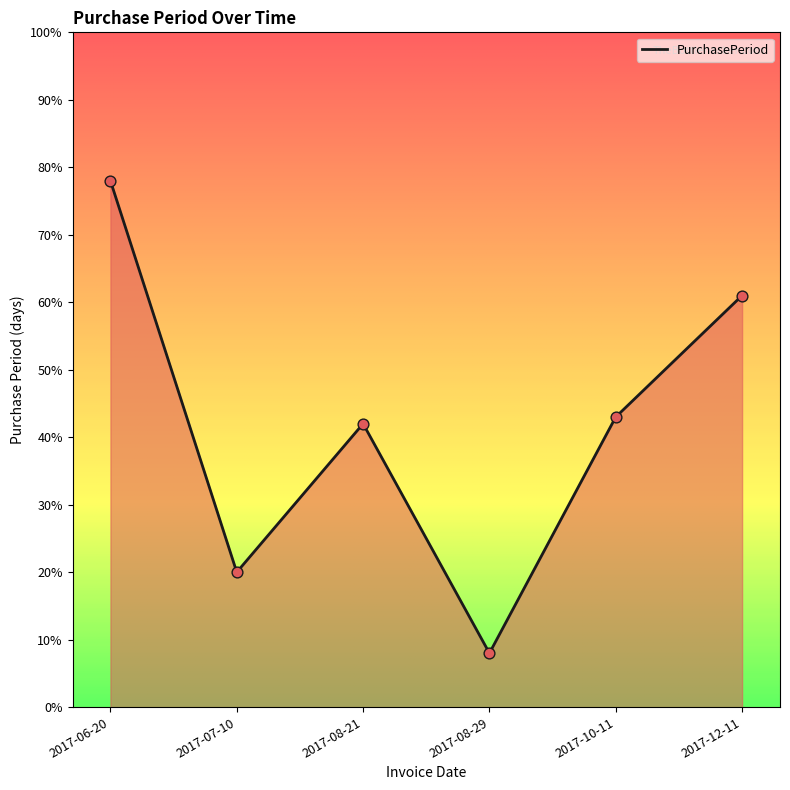

Approximately how many times larger is the value at 2017-07-10 compared to 2017-06-20?

0.3